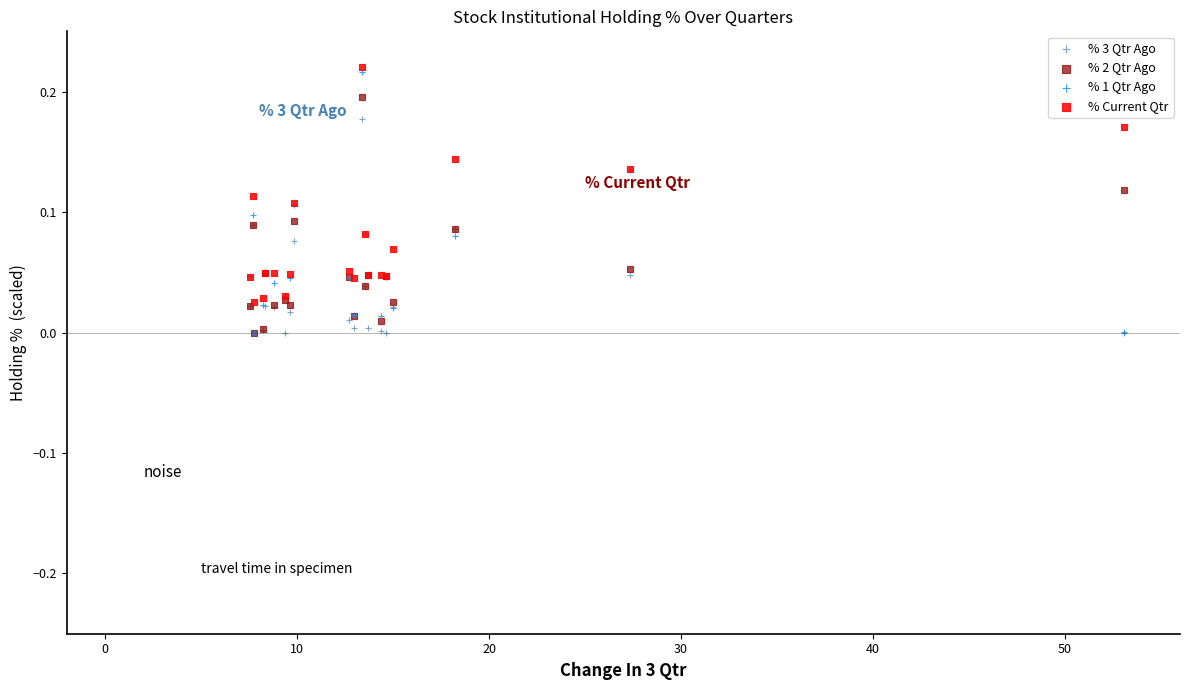

What are all the series names shown in the legend?

% 3 Qtr Ago, % 2 Qtr Ago, % 1 Qtr Ago, % Current Qtr